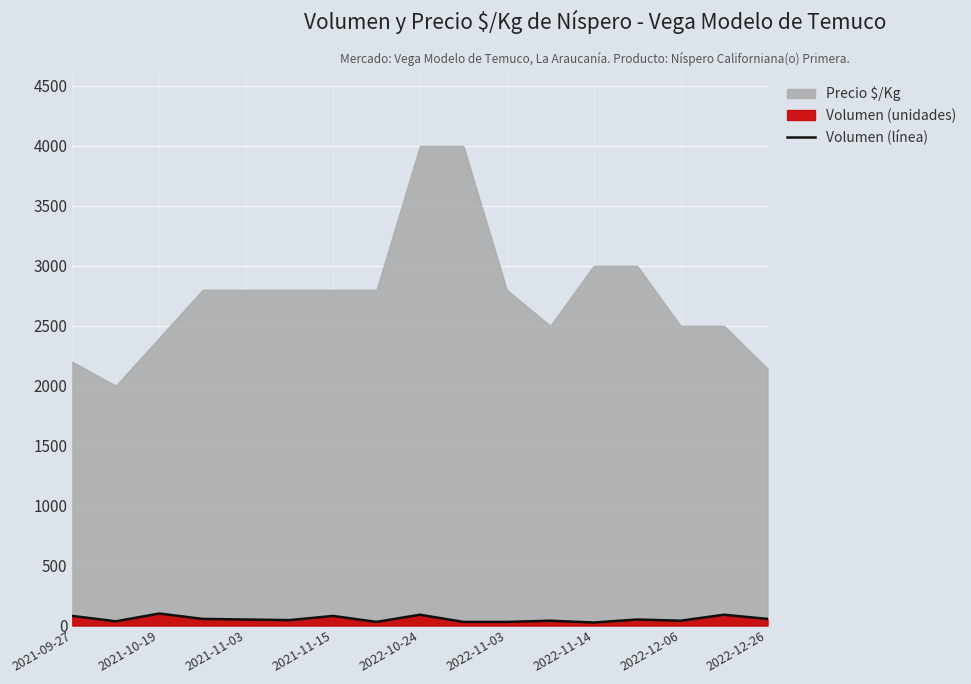

What is the minimum value shown in the chart?

25